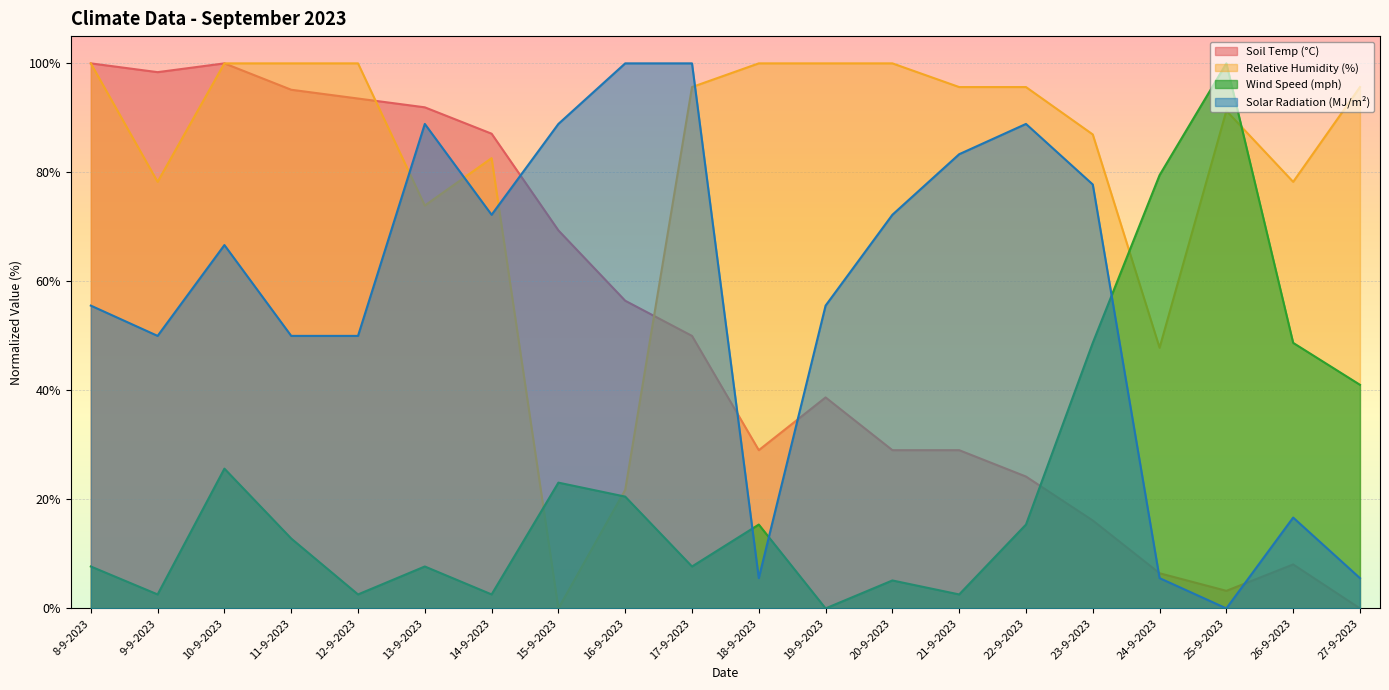

In Solar Radiation (MJ/m²), how many points are lower than both neighbors (excluding endpoints)?

4